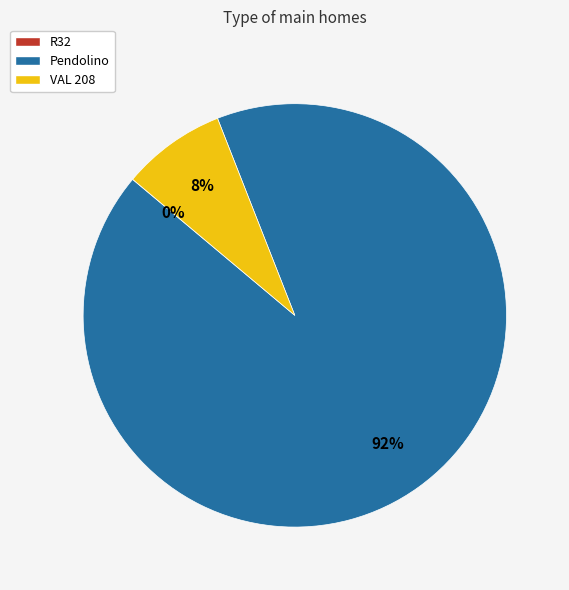

To the nearest percent, what is the difference between the largest and smallest slice percentages?

92%